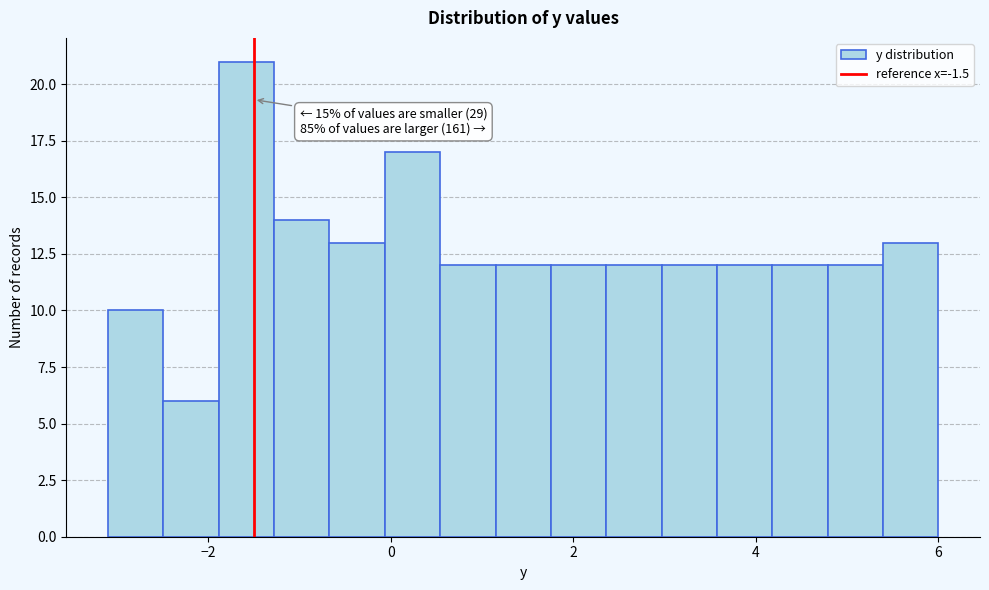

Around what value on the x-axis is the tallest bar? Give the approximate position of its centre, as read against the axis.

-1.6